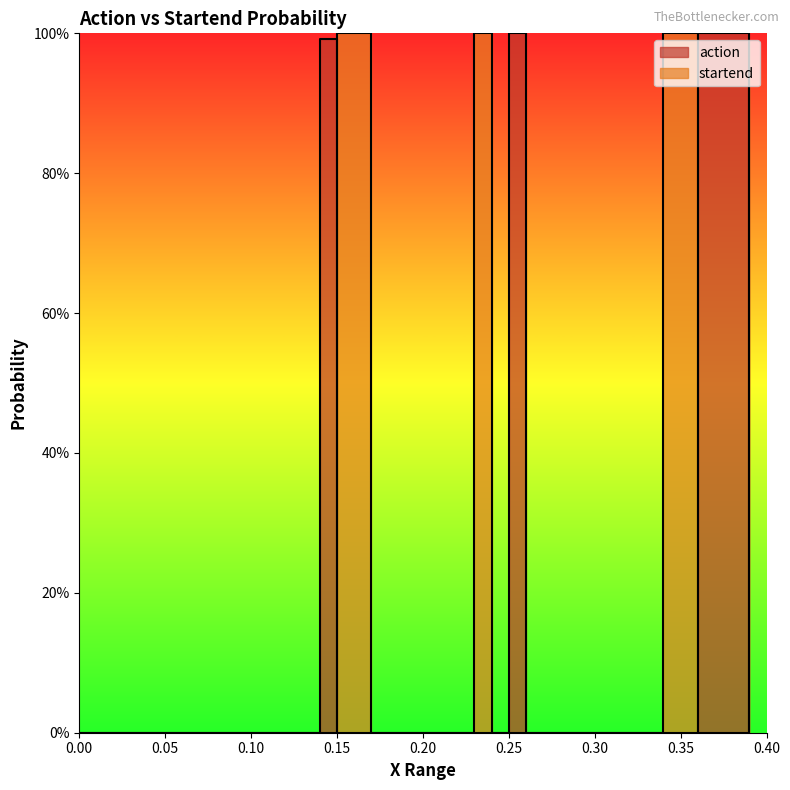

After their last crossing, which series has the higher values: action or startend?

startend